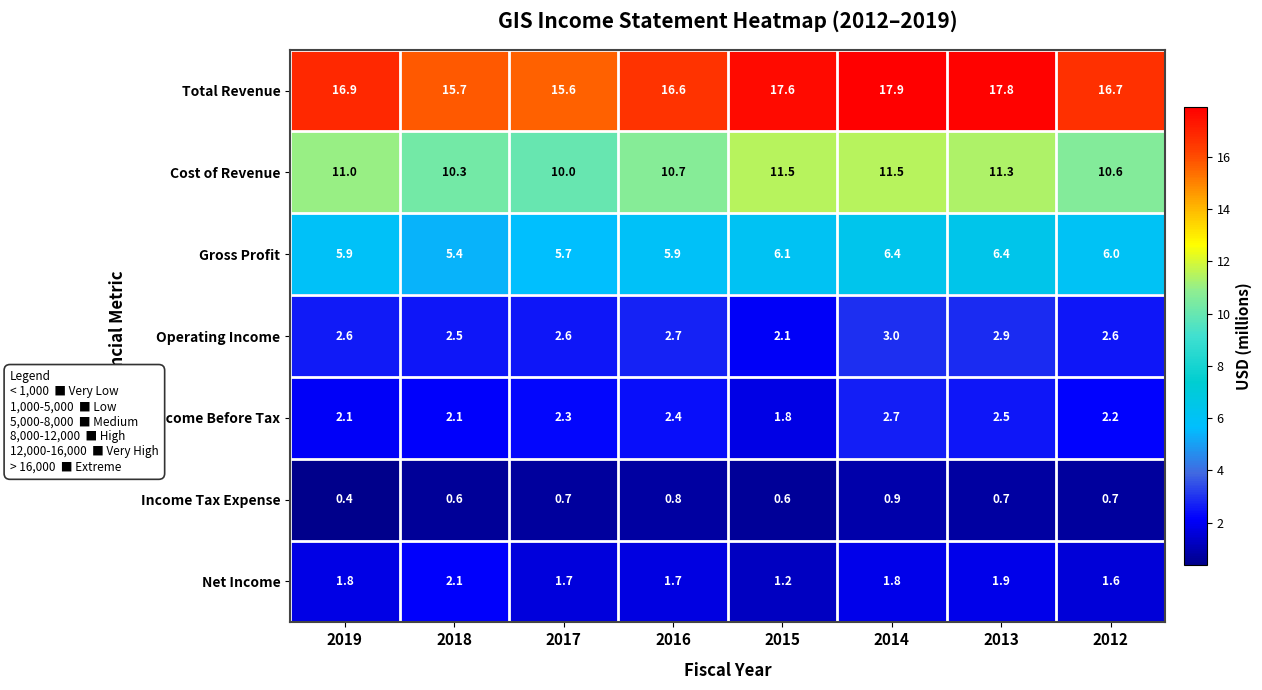

What is the sum of all Total Revenue values?

134.8